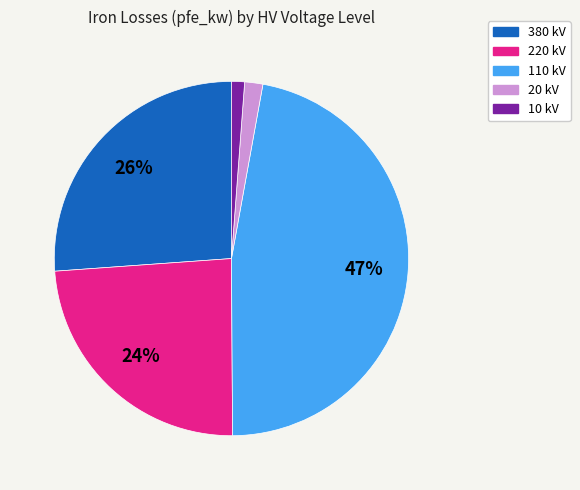

To the nearest percent, what is the average slice percentage?

20%